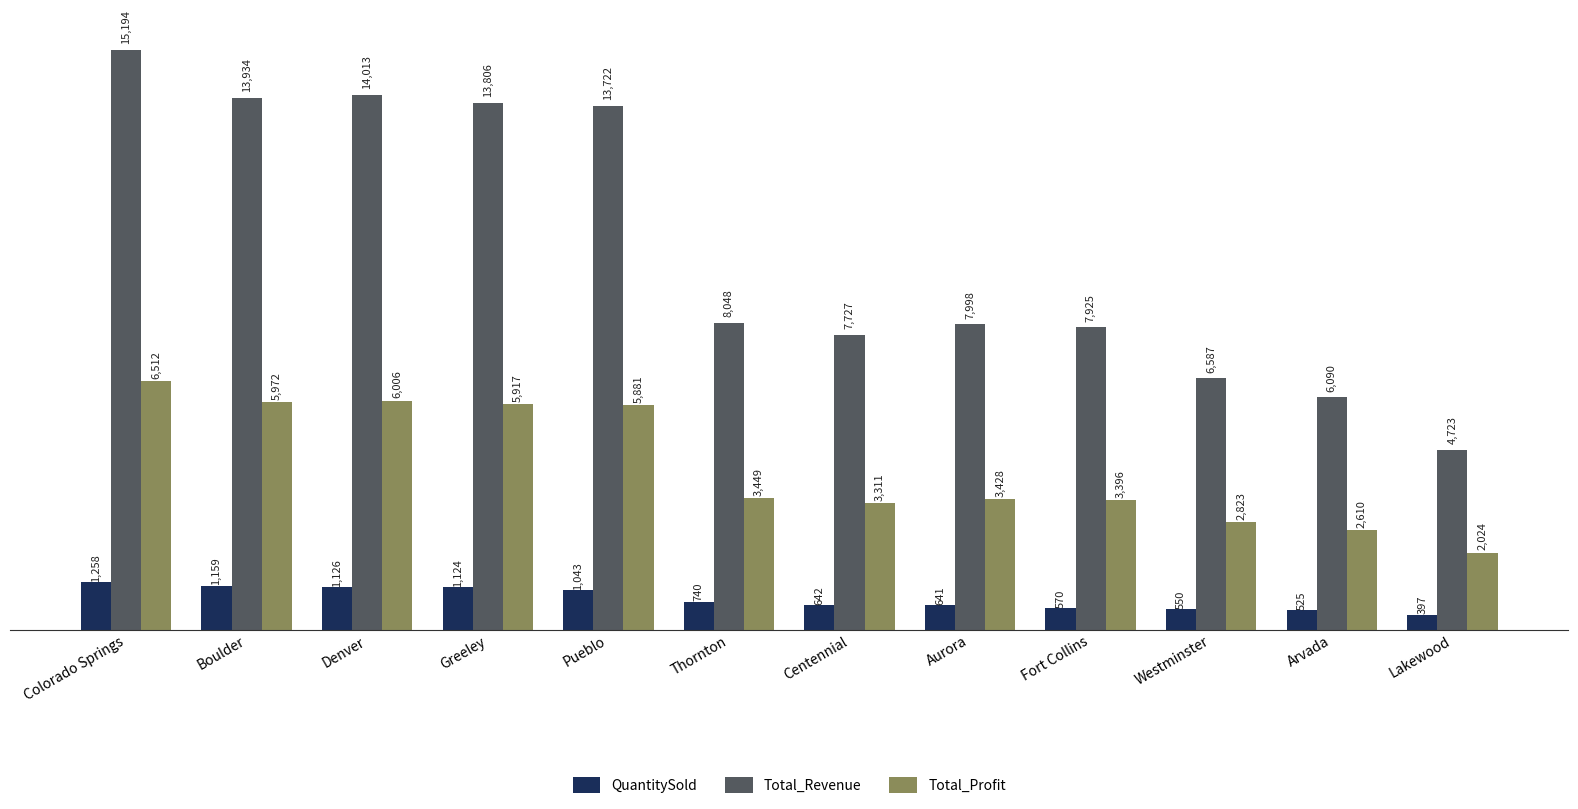

True or false: Total_Revenue has a value of 7925.0 at Fort Collins.

True